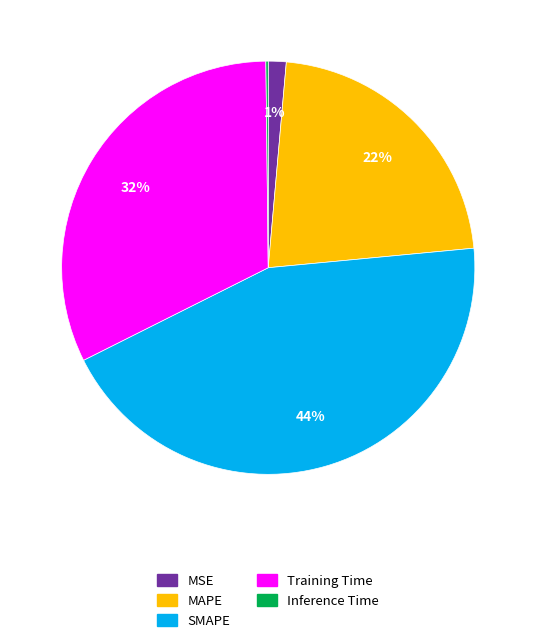

Combined, do SMAPE and Training Time account for over 50%?

Yes